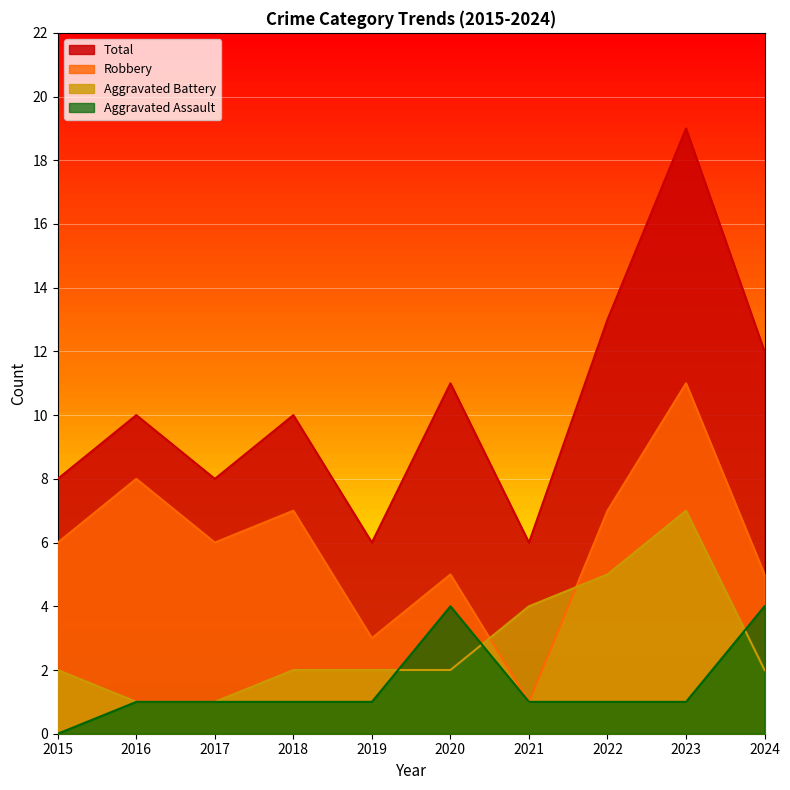

True or false: Aggravated Battery has a value of 5 at 2022.

True